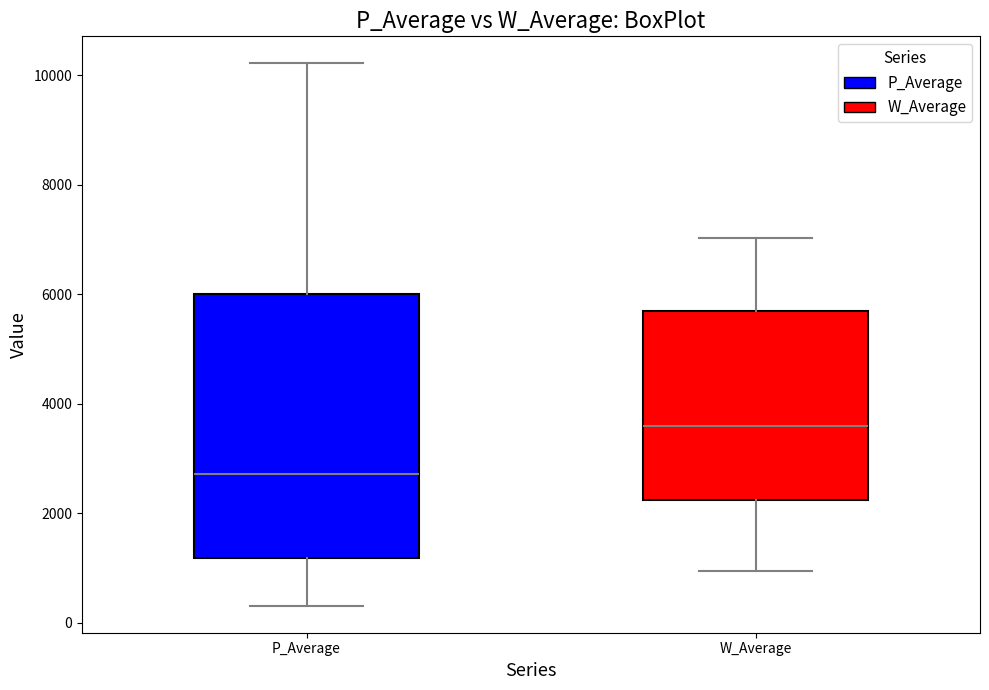

Where does the lower whisker of the box for W_Average end on the y-axis? The values are not printed on the chart, so give them approximately, as read against the axis.

1000